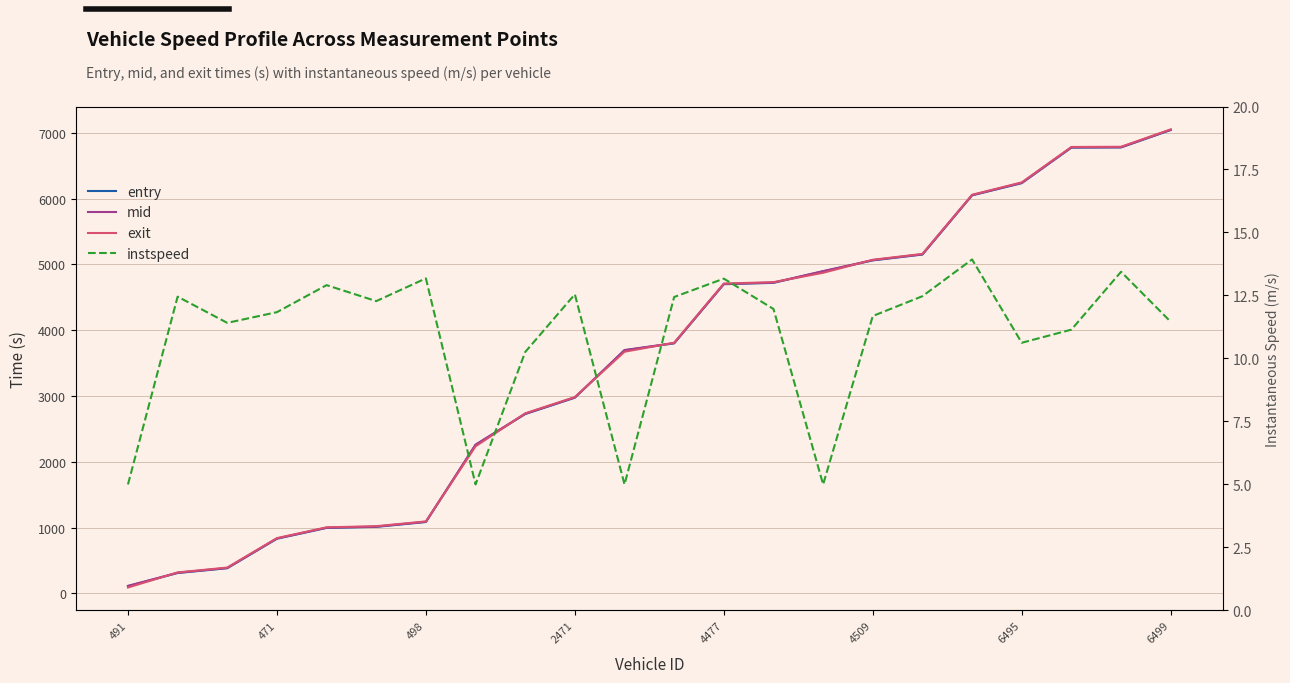

What is the total value across all series at 6499?

21153.8